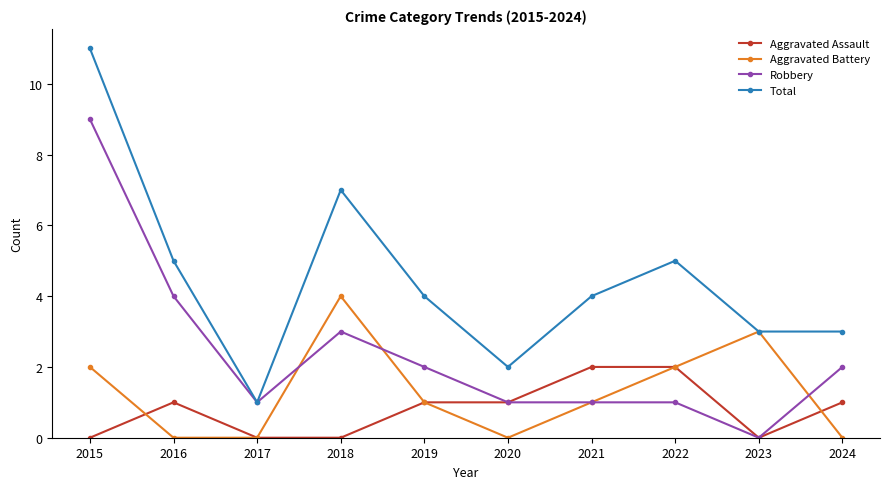

What is the difference between the highest and lowest values at 2024?

3